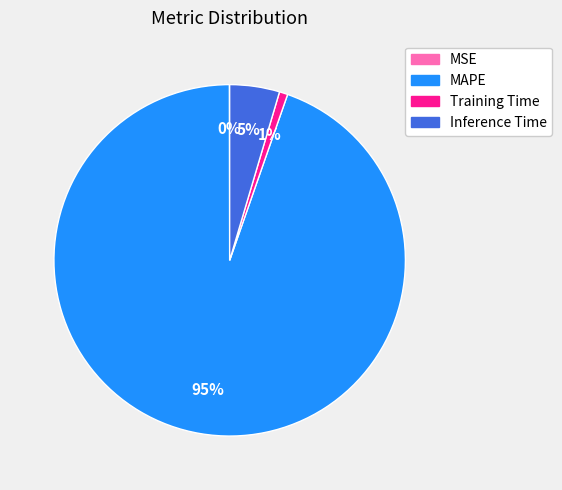

To the nearest percent, what is the combined percentage of Training Time and MAPE?

95%